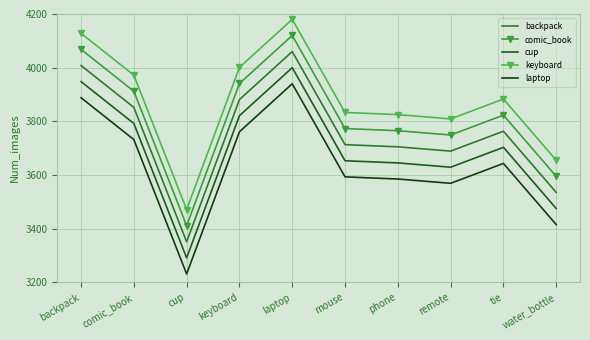

Where is keyboard nearest to the value 3825?

phone